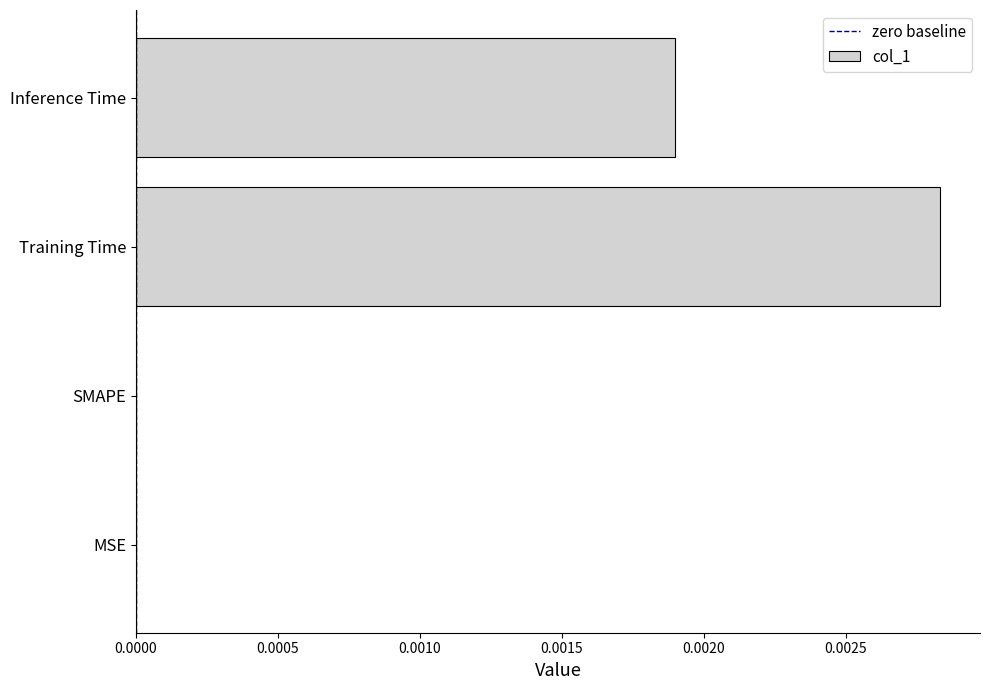

True or false: the data shows 0.0 at SMAPE.

True